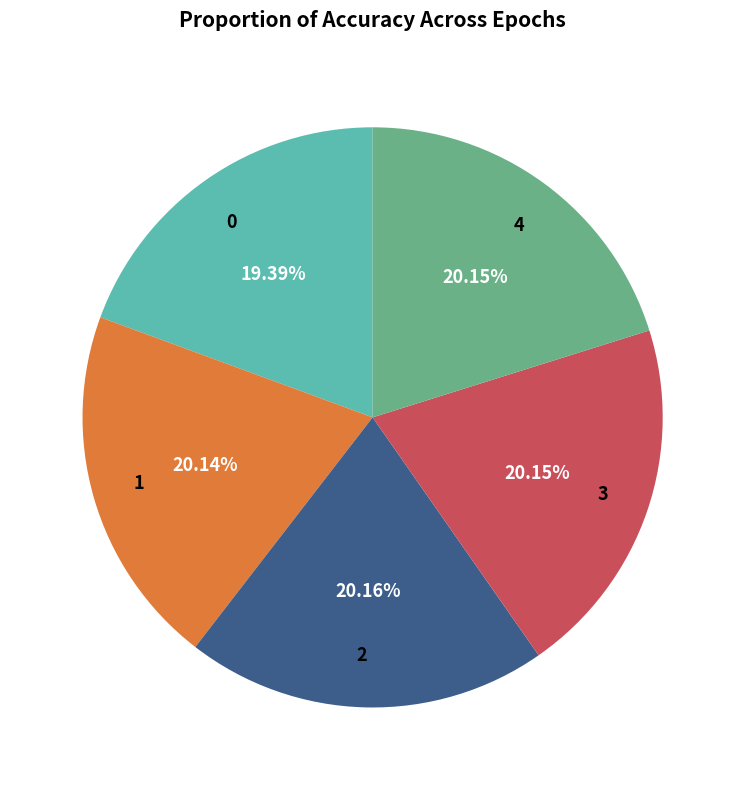

Count the number of slices in the pie.

5